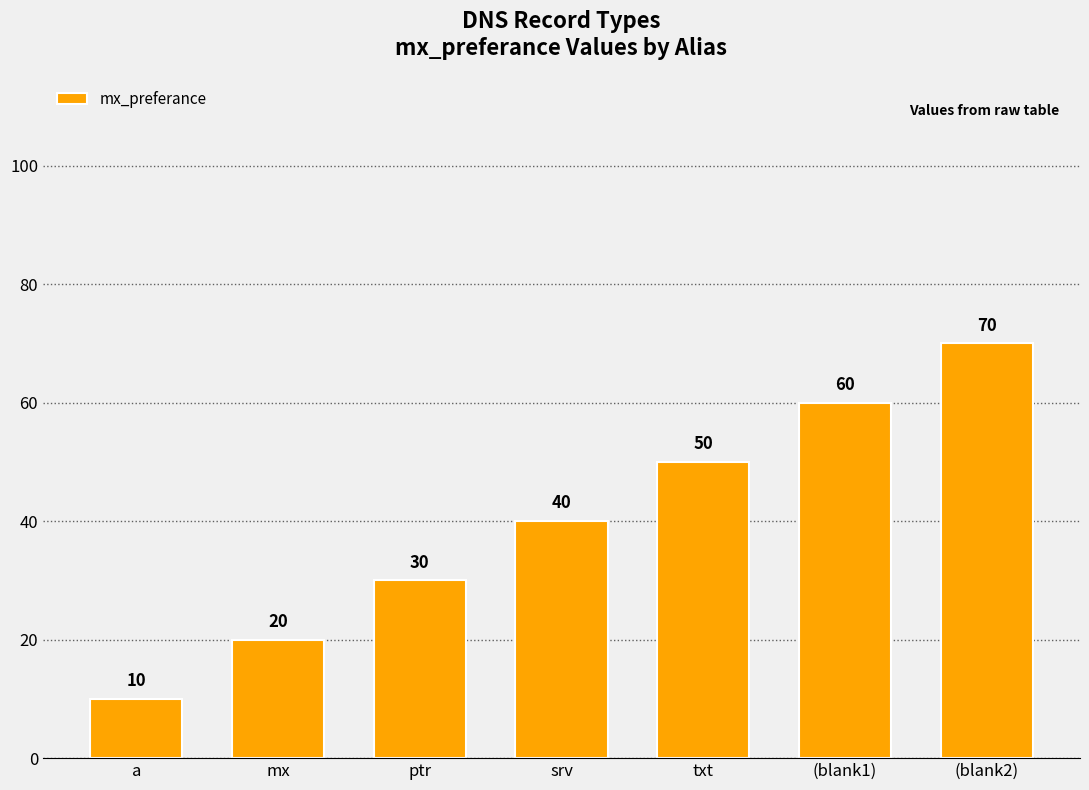

What is the value of the 5th bar from the left?

50